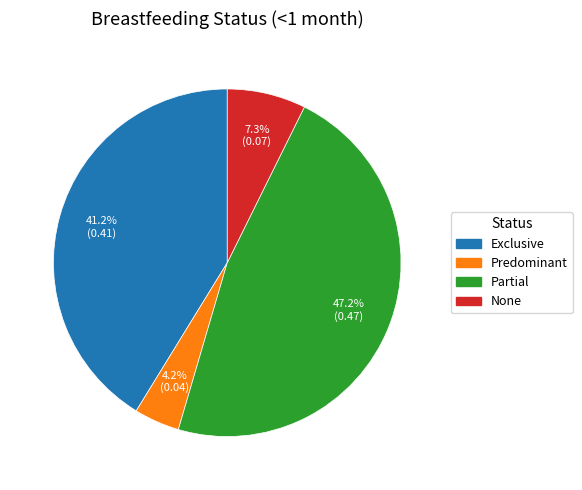

How many segments does this pie chart have?

4